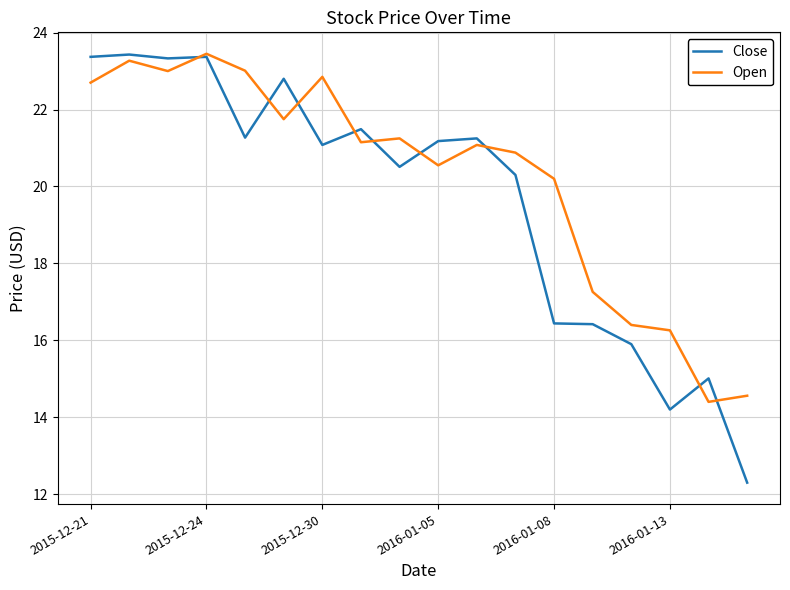

Which series has the largest total across all categories?

Open